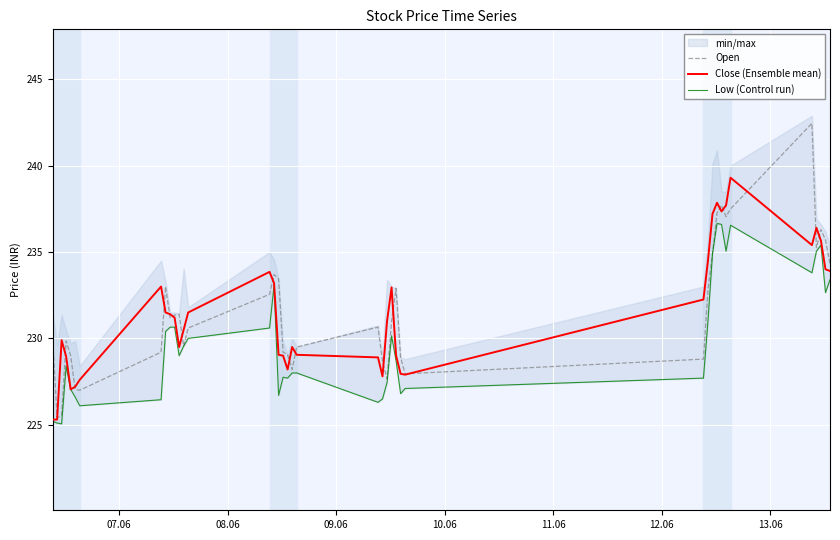

Reading left to right, what are all the values shown in this chart?

Open: 230.1	225.4	225.6	229.8	229.0	227.1	227.0	229.2	233.0	231.2	231.3	231.4	229.6	230.6	232.6	233.7	233.4	229.2	229.1	228.2	229.5	230.7	228.7	227.7	231.0	232.9	228.9	227.9	228.8	232.8	234.9	237.2	237.7	237.1	237.5	242.4	235.2	236.3	235.7	234.3
Close (Ensemble mean): 225.3	225.3	229.9	228.9	227.1	227.2	227.6	233.0	231.5	231.4	231.2	229.5	230.5	231.5	233.8	233.2	229.1	229.0	228.2	229.5	229.1	228.9	227.8	231.0	232.9	229.0	227.9	227.9	232.2	234.5	237.2	237.8	237.3	237.7	239.3	235.4	236.4	235.7	234.0	233.9
Low (Control run): 225.2	225.1	225.1	228.4	227.1	226.6	226.1	226.4	230.4	230.7	230.7	229.0	229.6	230.0	230.6	233.1	226.7	227.8	227.7	228.0	228.0	226.3	226.5	227.4	230.2	228.7	226.8	227.1	227.7	231.0	234.9	236.7	236.6	235.1	236.6	233.8	235.1	235.4	232.7	233.4